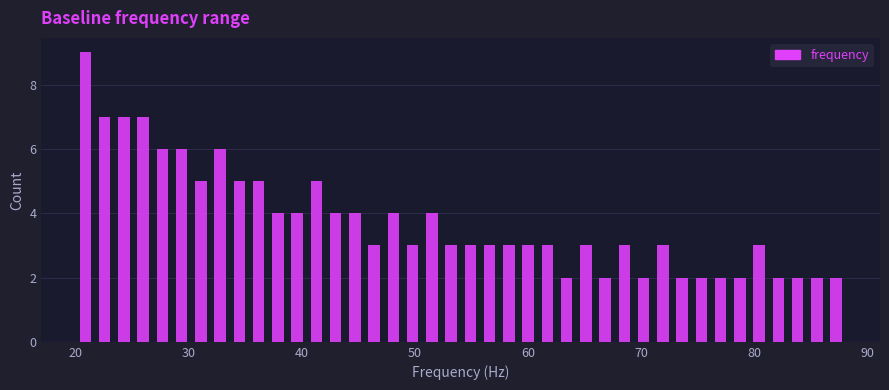

Around what value on the x-axis is the tallest bar? Give the approximate position of its centre, as read against the axis.

21